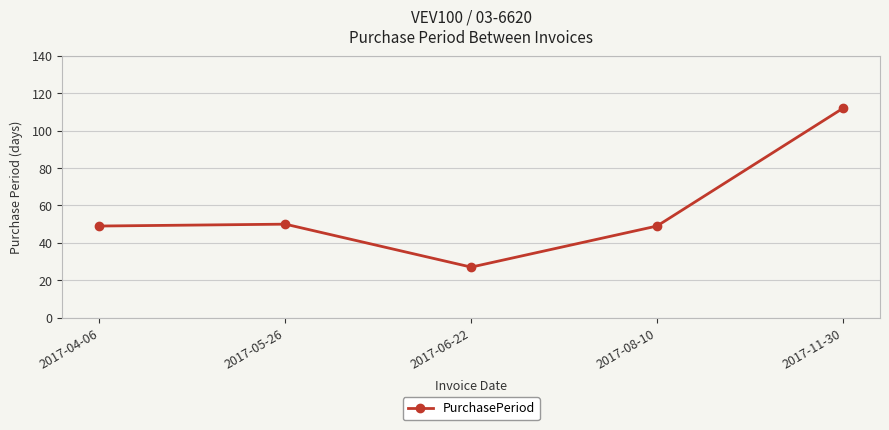

What is the greatest value displayed?

112